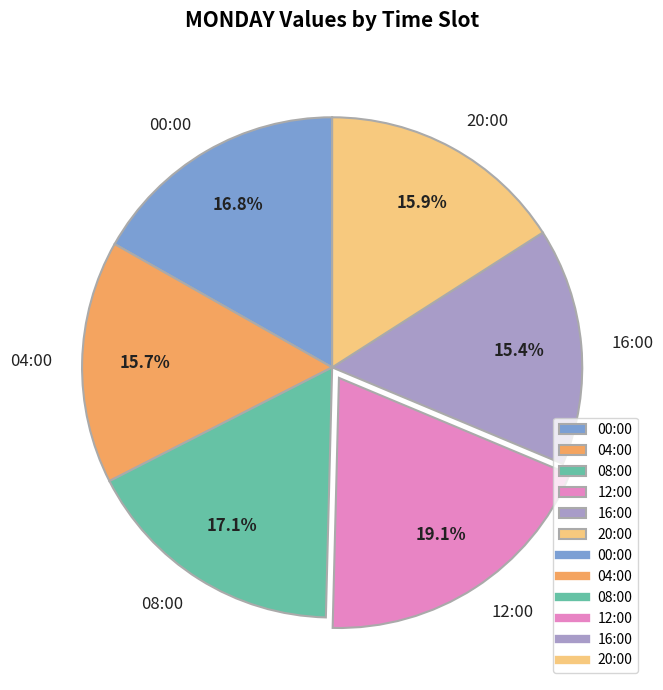

Does 16:00 account for over 50% of the chart?

No